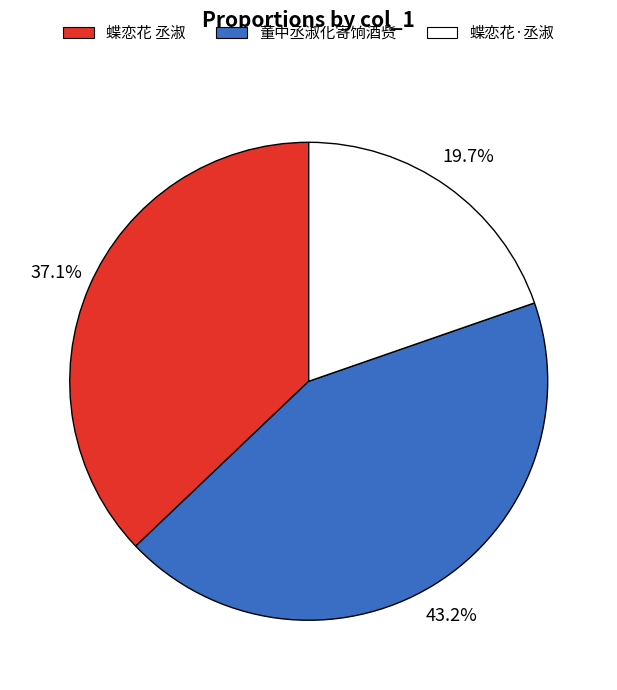

Do 董中丞淑化寄饷酒赀 and 蝶恋花·丞淑 together represent more than half of the pie?

Yes